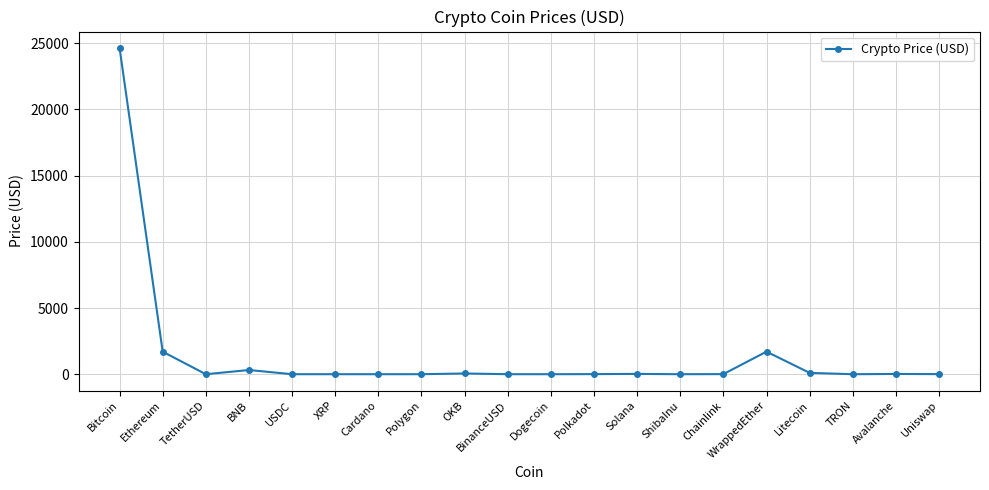

Where is the first local minimum?

TetherUSD